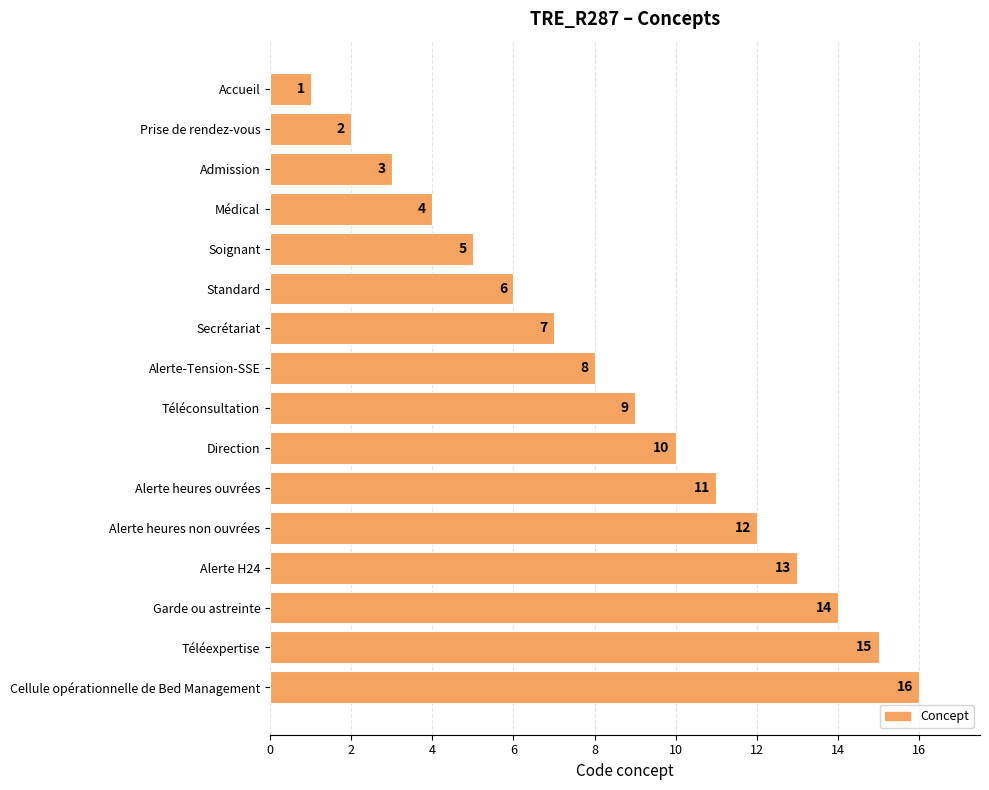

Between Alerte heures ouvrées and Téléconsultation, which is larger?

Alerte heures ouvrées